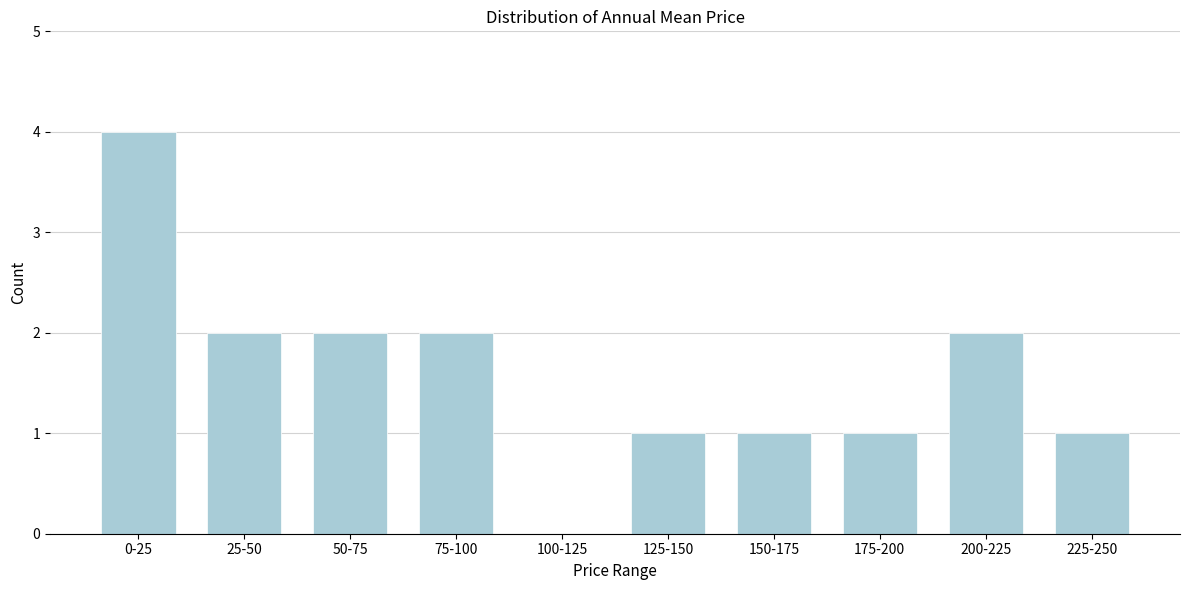

Reading right to left, what are all the values shown in this chart?

225-250=1	200-225=2	175-200=1	150-175=1	125-150=1	100-125=0	75-100=2	50-75=2	25-50=2	0-25=4